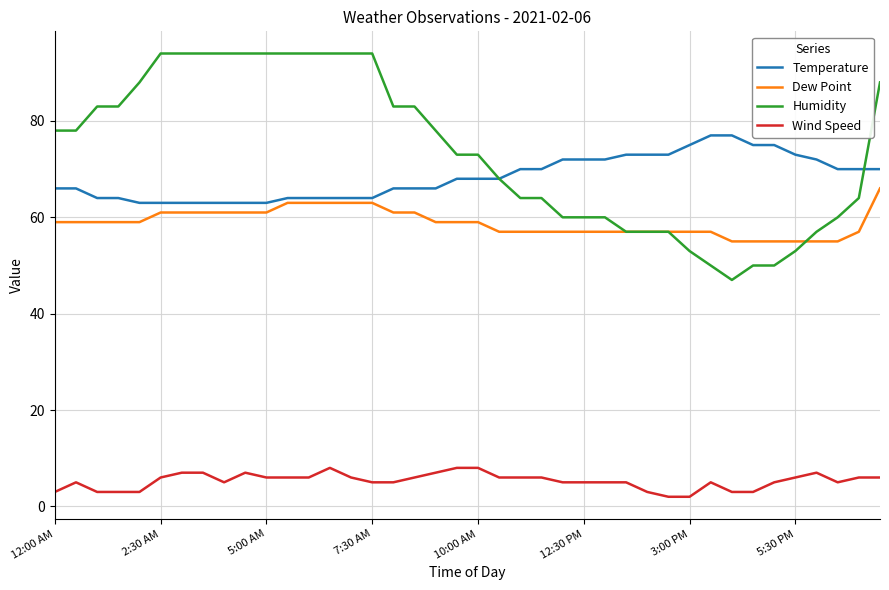

List the series in order of their peak value, lowest first.

Wind Speed, Dew Point, Temperature, Humidity